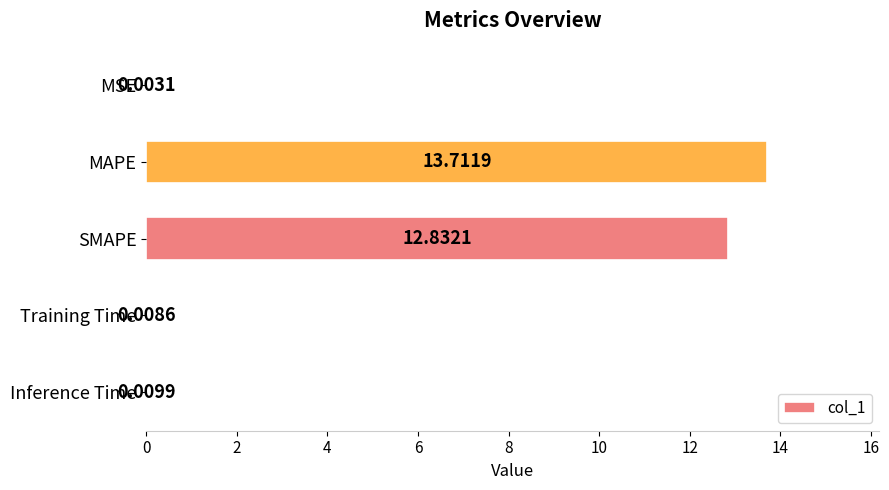

At which category does the chart reach its peak across all series?

MAPE